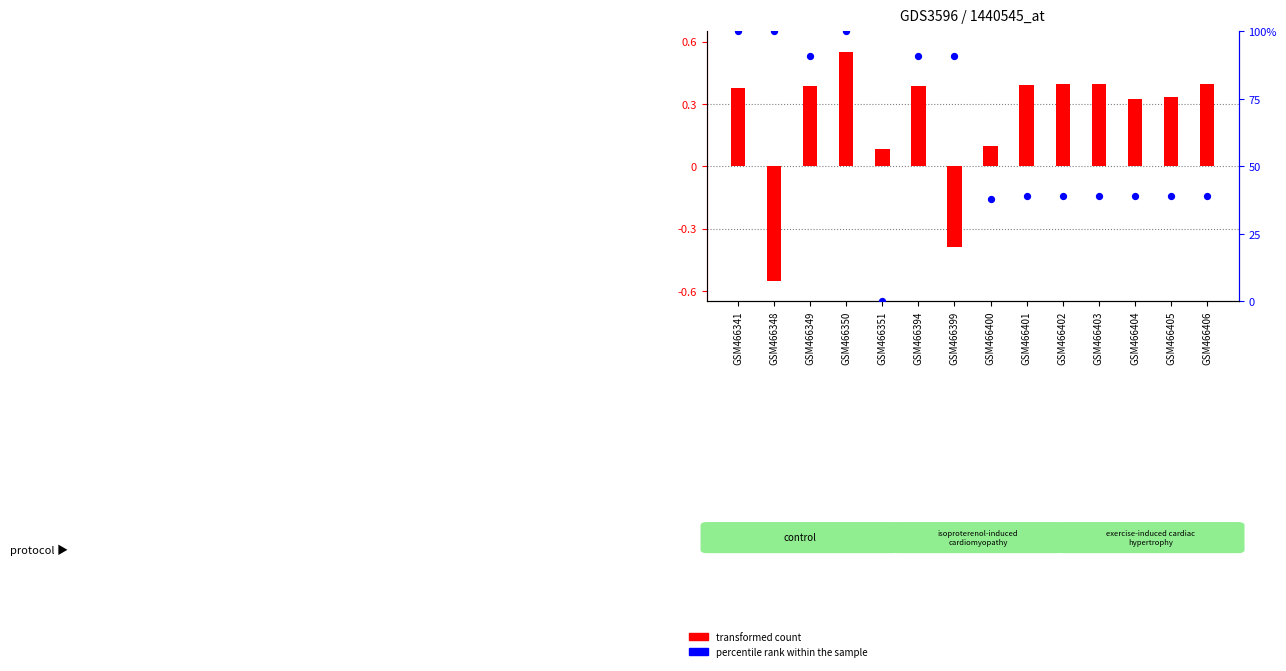

Which series reaches the maximum Y coordinate?

percentile rank within the sample